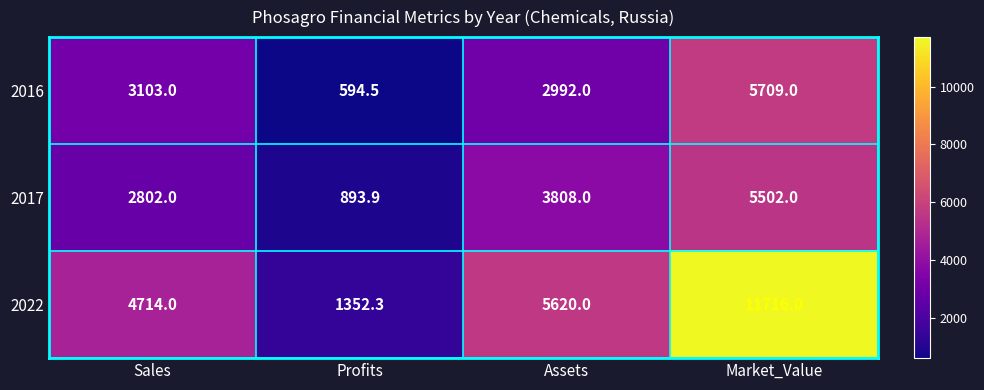

Which series has the largest range (max minus min)?

2022